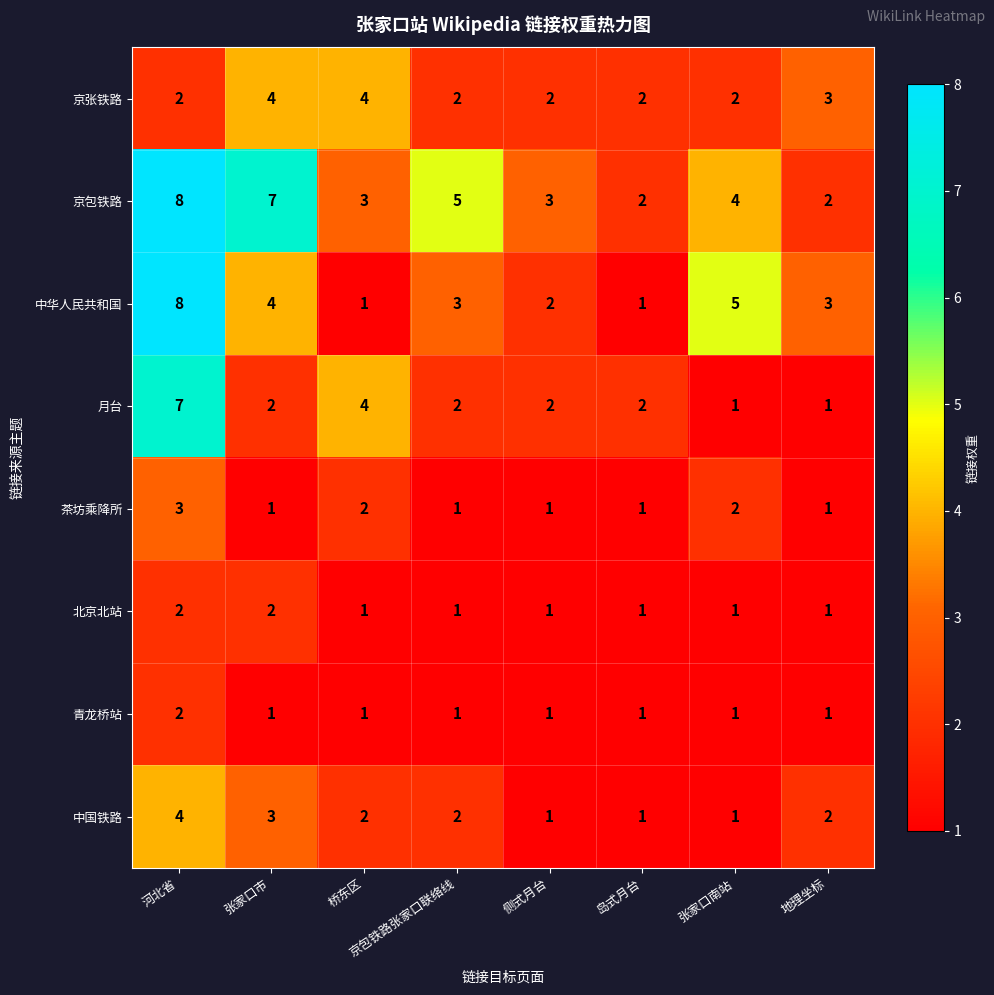

How many series are shown in this chart?

8